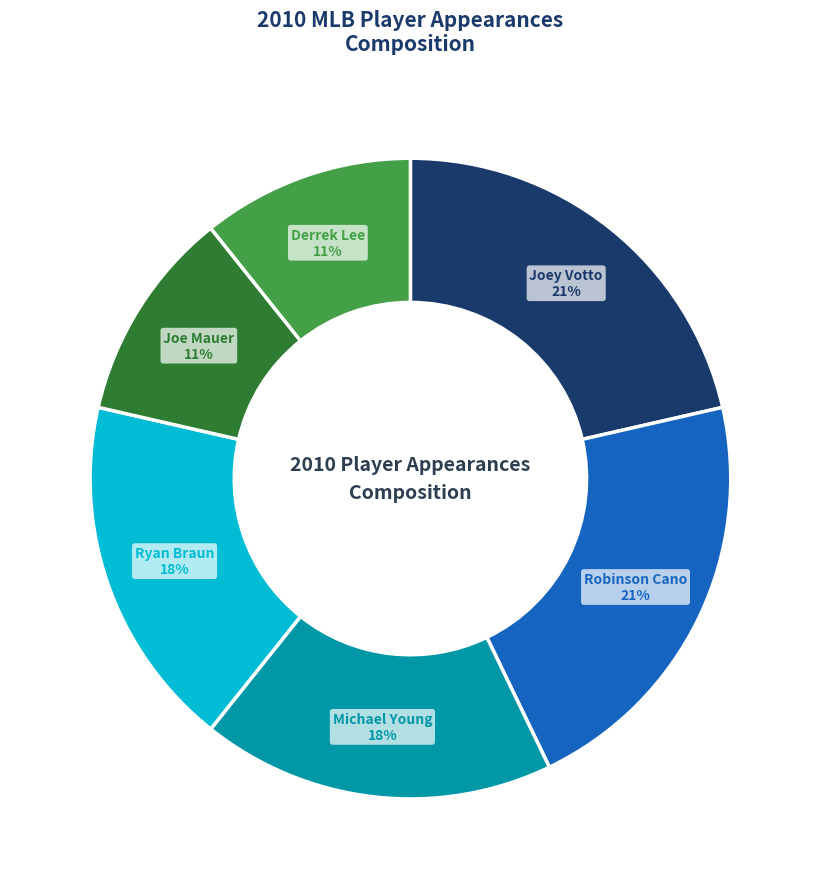

To the nearest percent, what is the average slice percentage?

17%